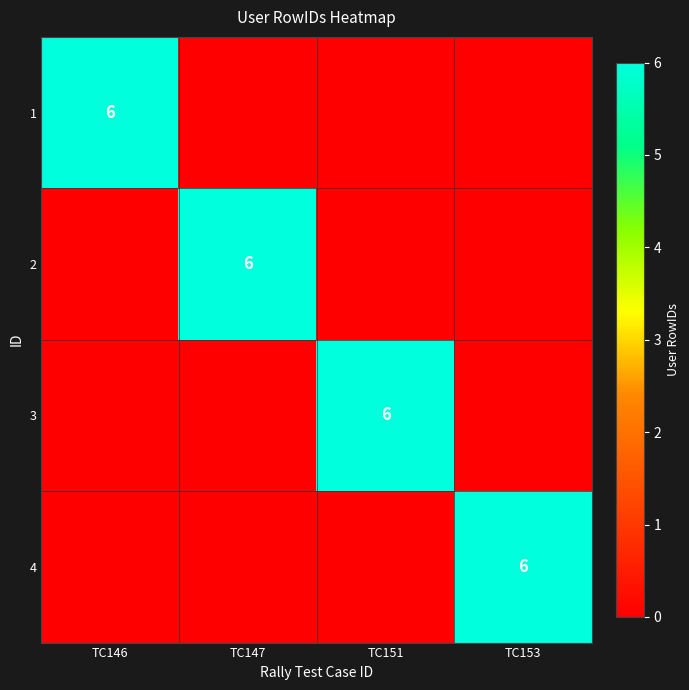

The 1 series shows 8 at TC146. True or false?

False